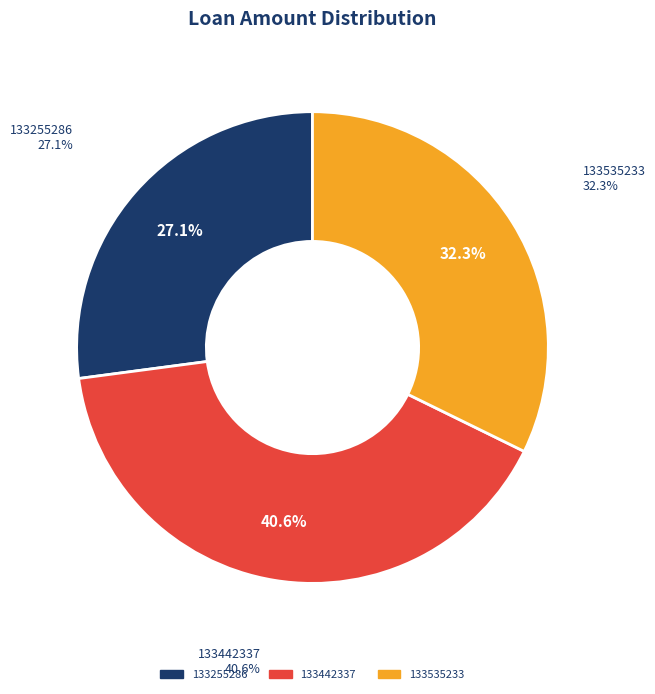

Which slice is the largest?

133442337